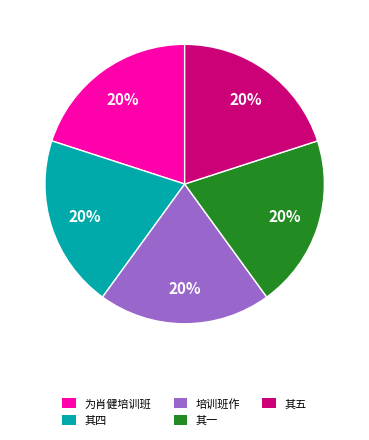

Is there a majority slice in this chart?

No